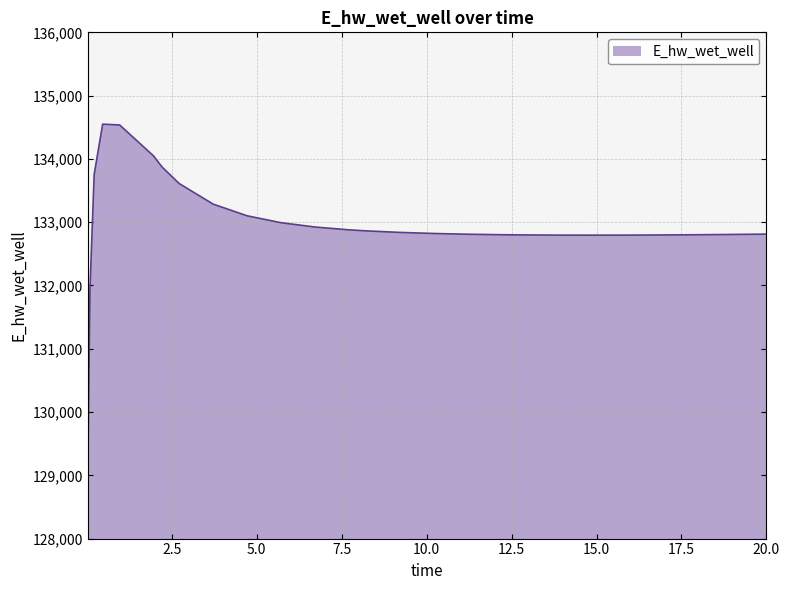

What is the minimum value shown in the chart?

129040.9